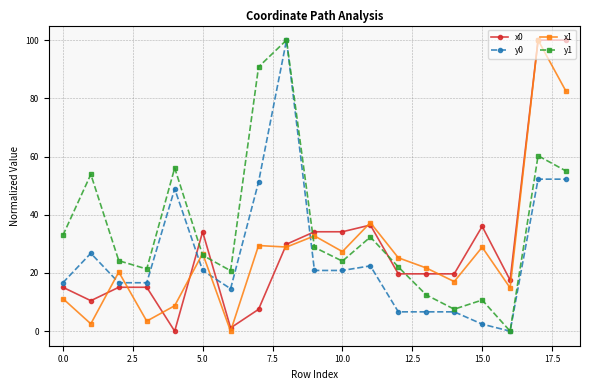

Which series has the largest total across all categories?

y1